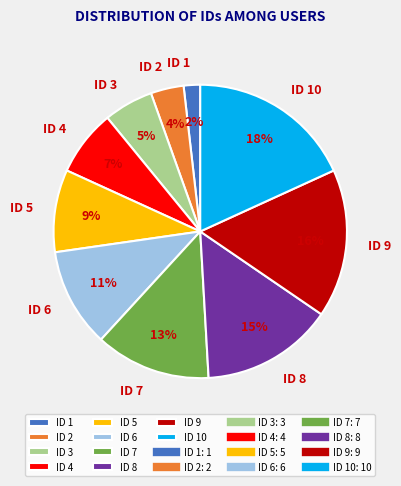

Does ID 5 represent more than half of the total?

No